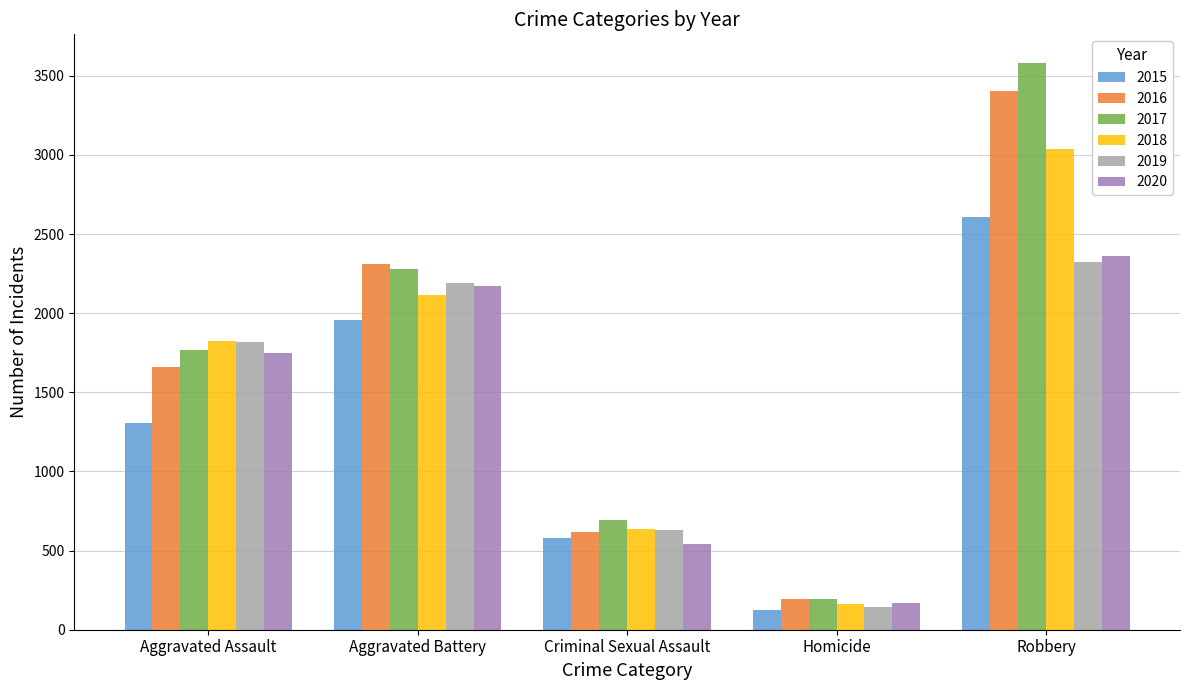

What is the spread (max minus min) of values at Aggravated Assault?

518